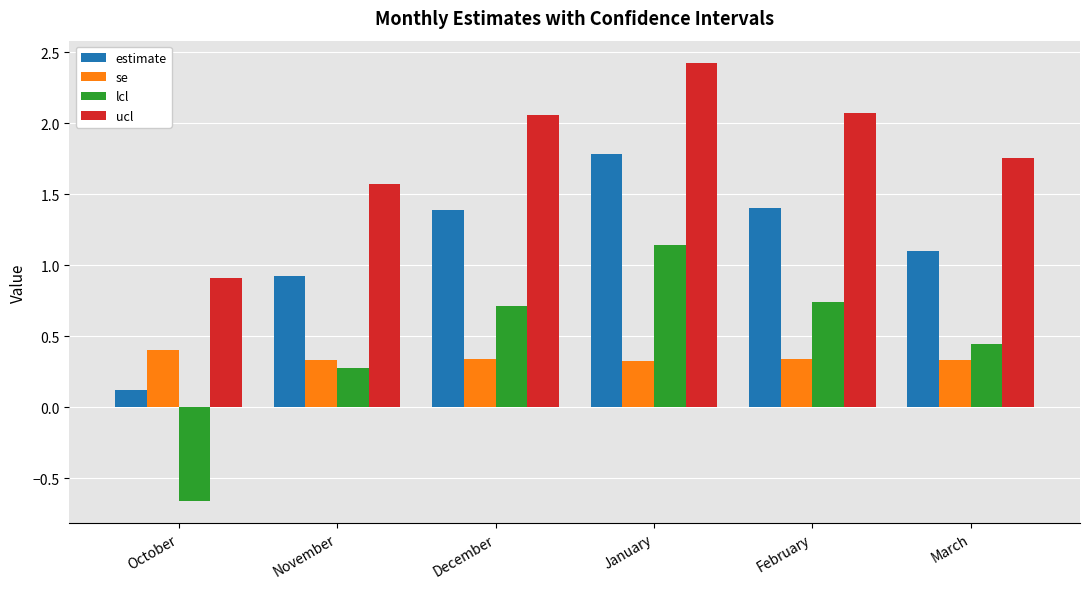

What is the sum of the ucl values at March and January?

4.2